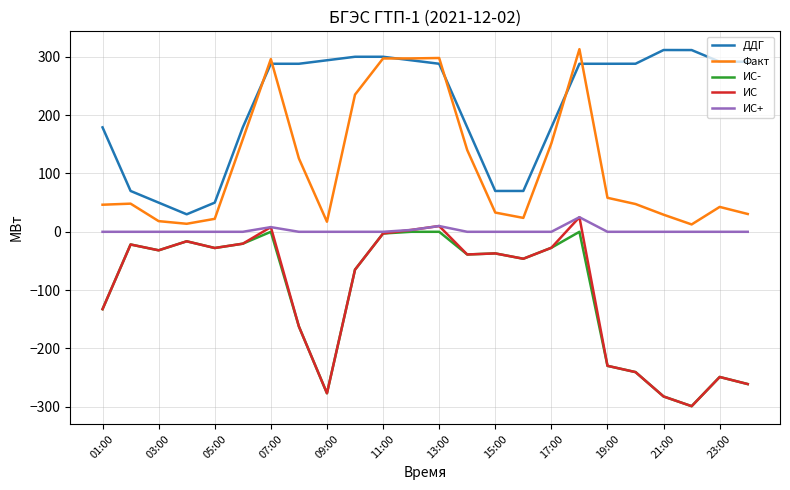

What is the greatest value displayed?

313.0